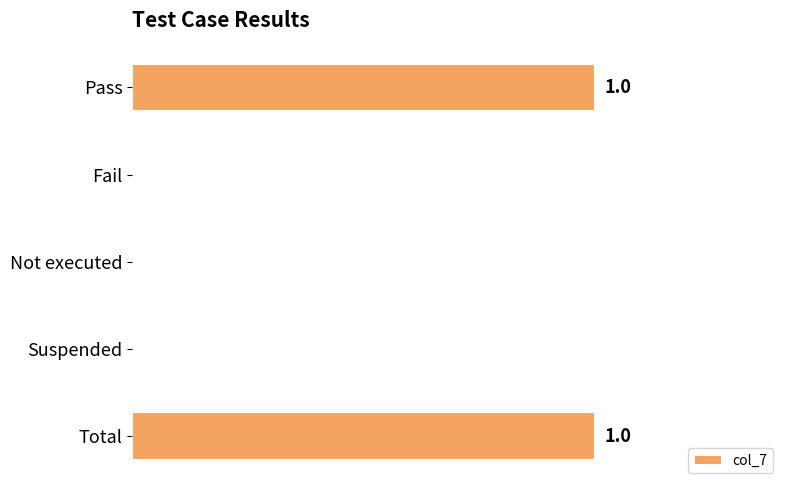

What is the difference between the maximum and minimum values?

1